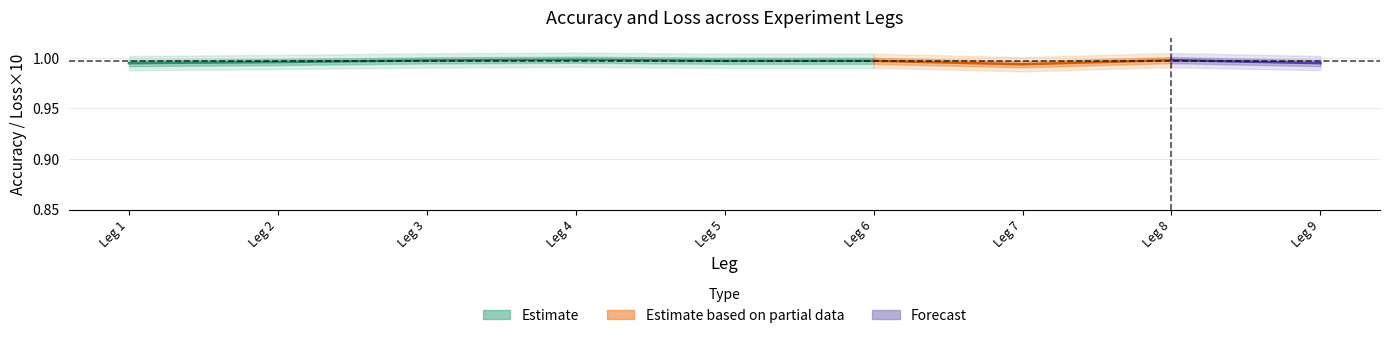

True or false: Accuracy and Loss cross at least once.

False